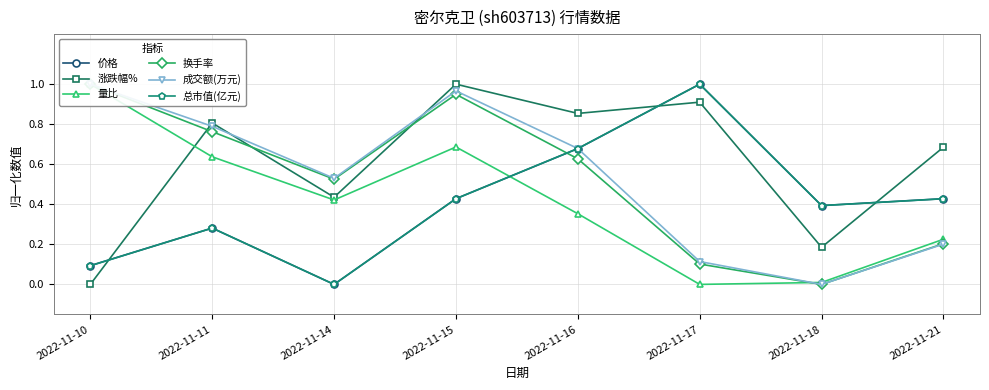

What is the value of the 价格 point at the 7th from the left?

0.4